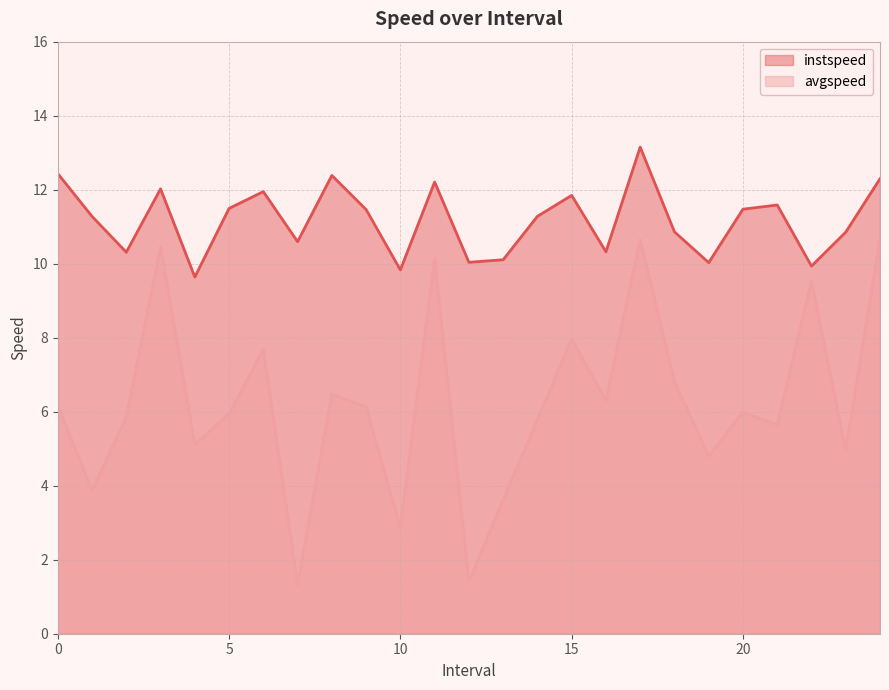

True or false: instspeed and avgspeed cross at least once.

False